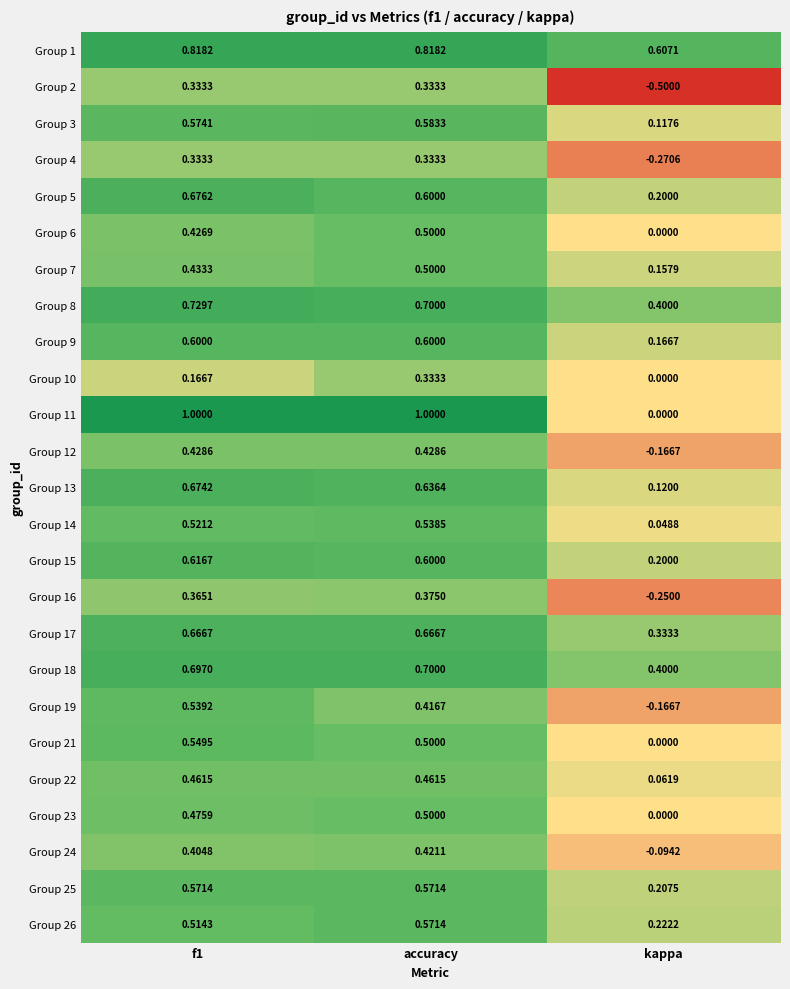

Which label corresponds to the smallest value in the chart?

kappa